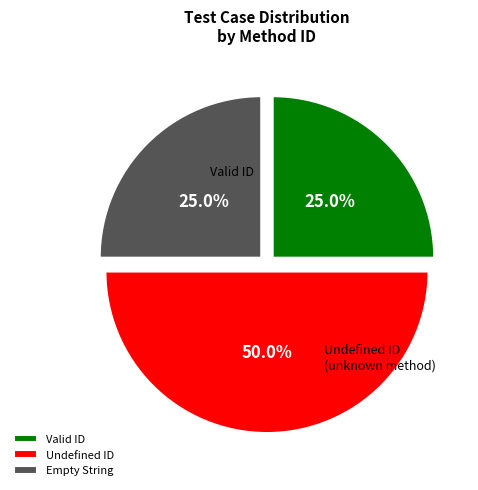

What percentage is the Undefined ID slice, to the nearest percent?

50%